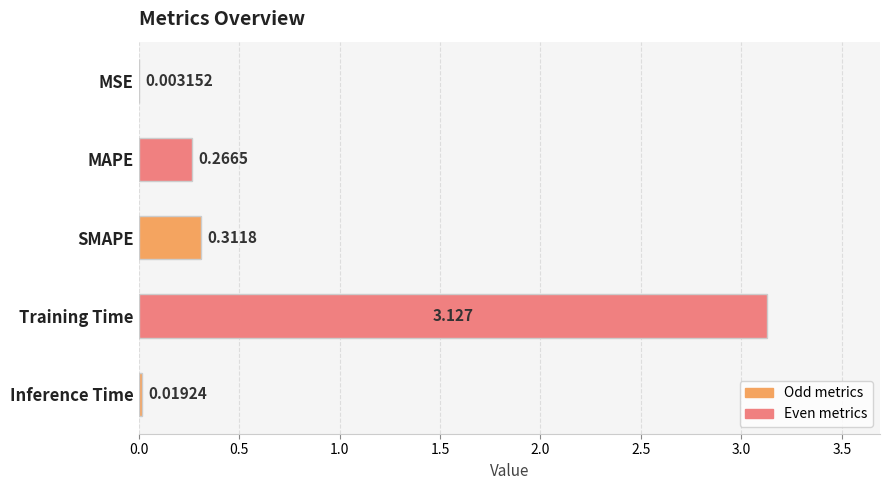

Which category has the highest value across all series?

Training Time